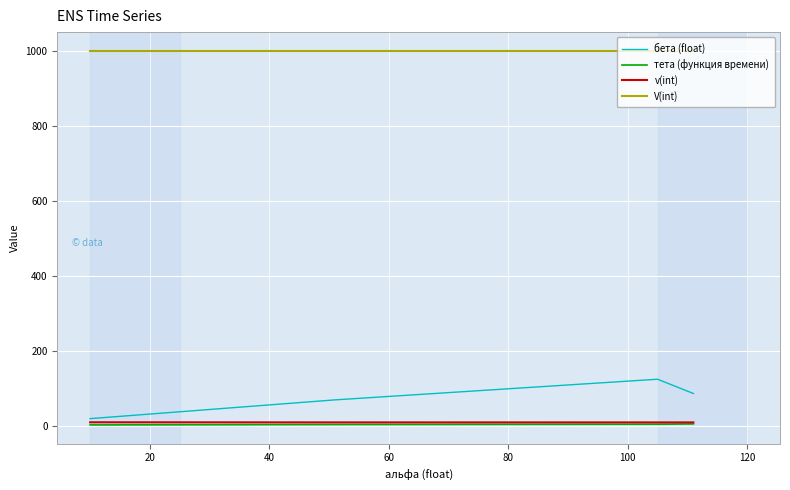

Which series has the largest range (max minus min)?

бета (float)